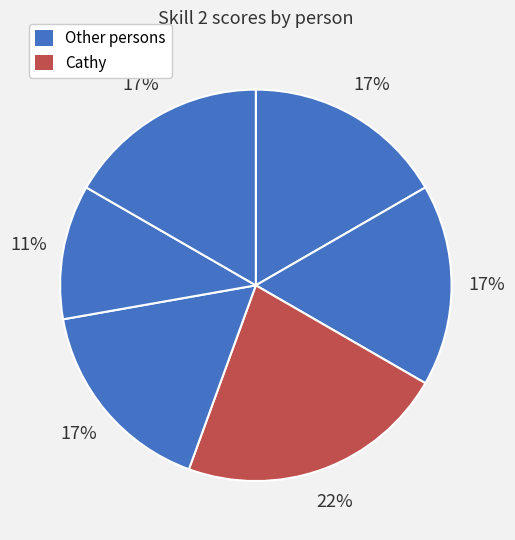

Count the number of slices in the pie.

6